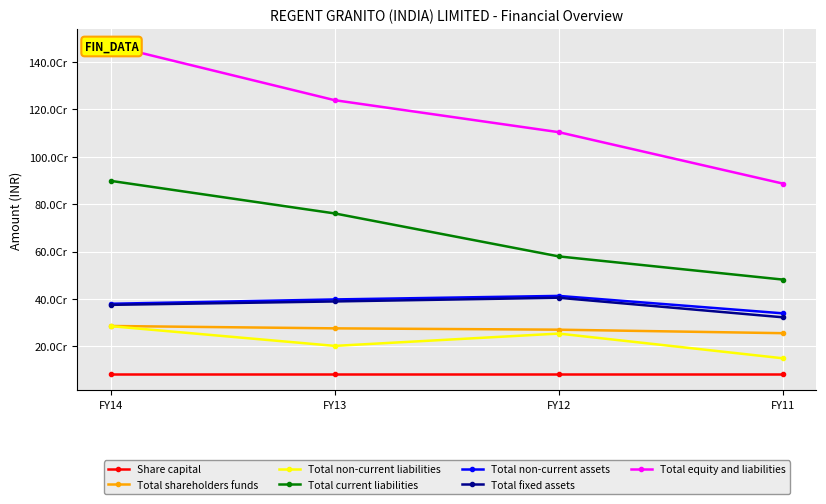

What is the difference between the maximum and minimum values in the Total non-current assets series?

73474953